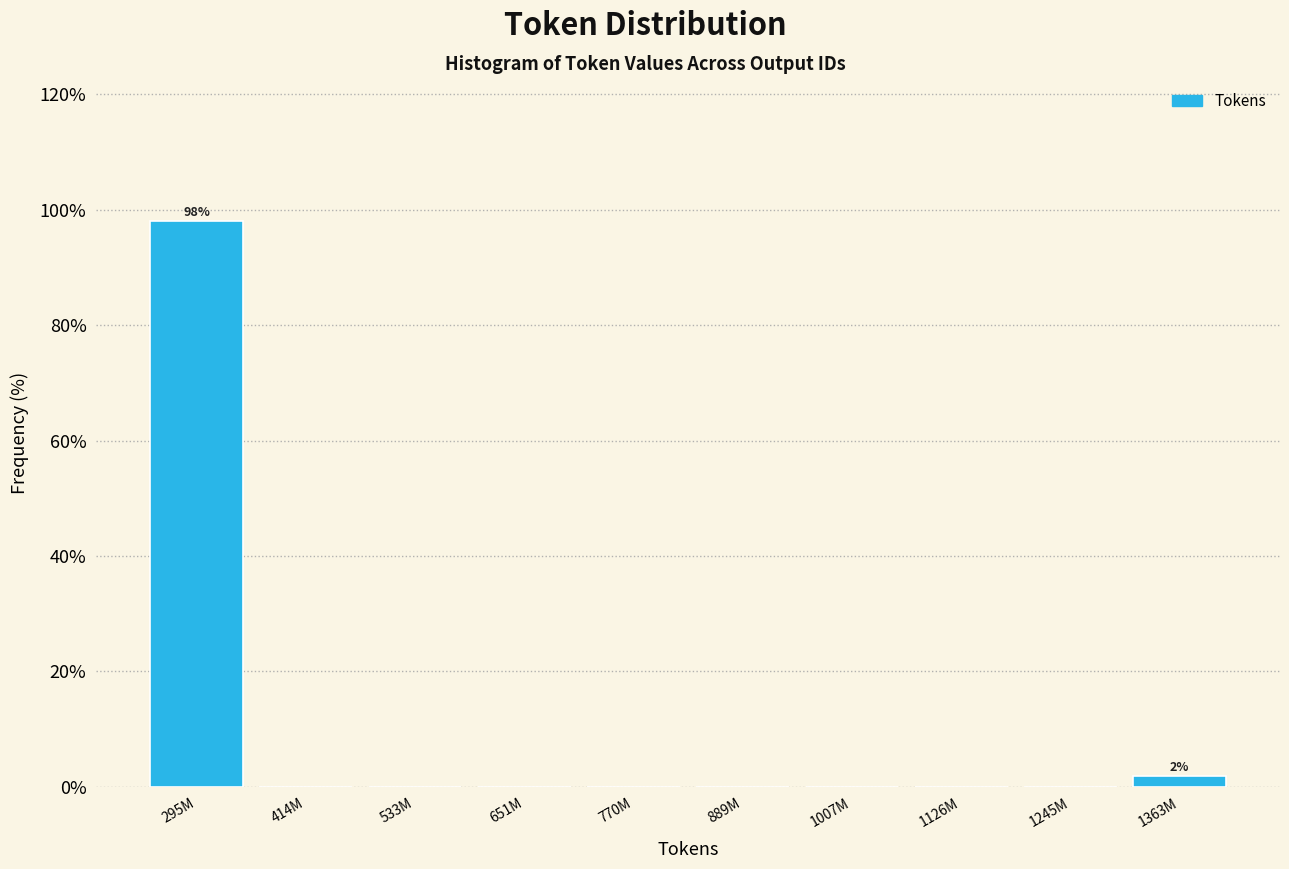

Reading left to right, extract all data points from this chart.

295M=98.1	414M=0.0	533M=0.0	651M=0.0	770M=0.0	889M=0.0	1007M=0.0	1126M=0.0	1245M=0.0	1363M=1.9